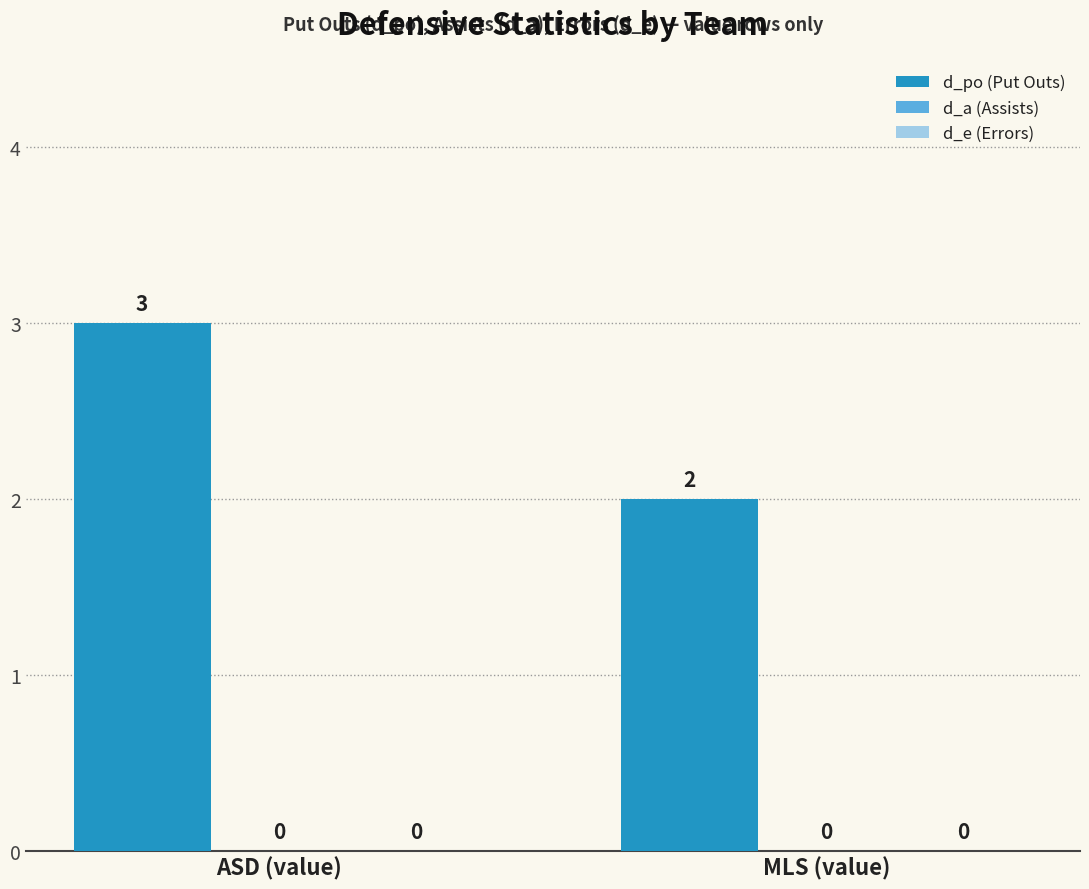

Which has a higher value, ASD (value) or MLS (value)?

ASD (value)